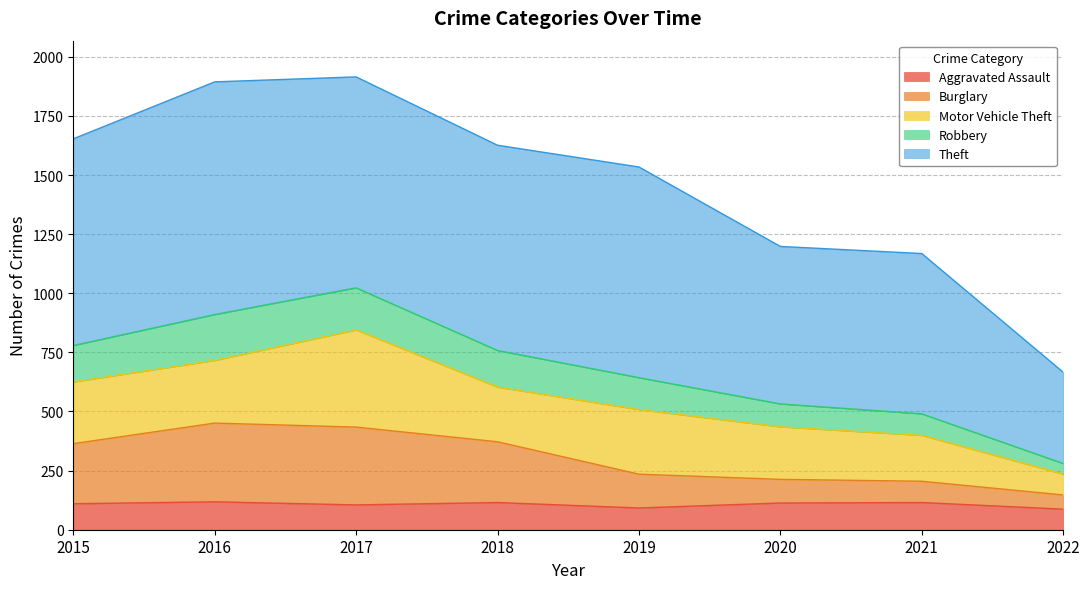

What is the value of the Aggravated Assault point at the 1st from the left?

110